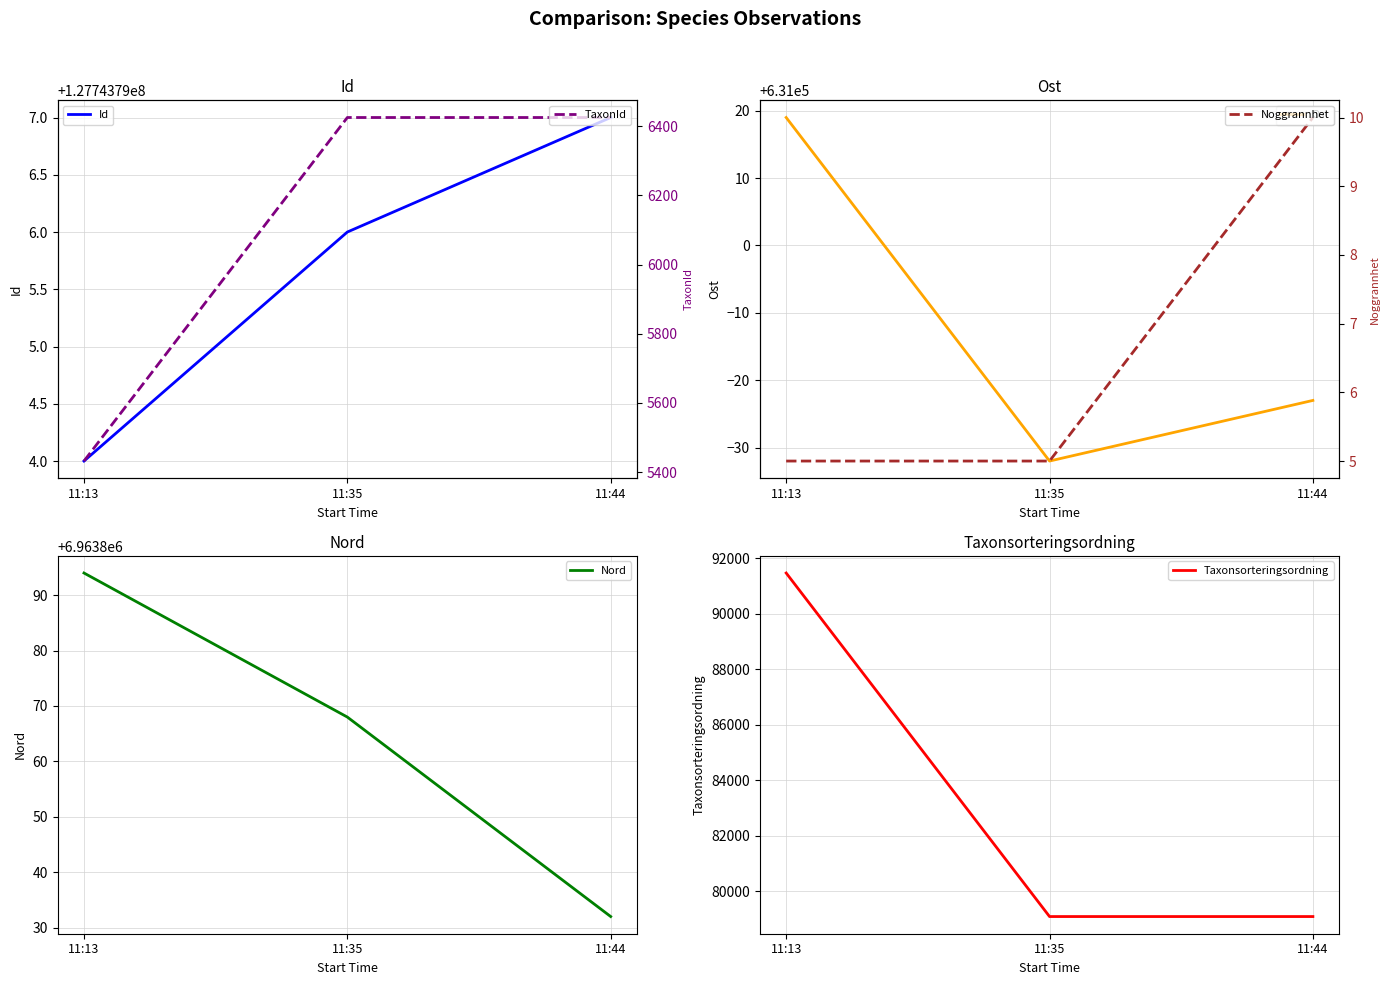

Between 11:35 and 11:13, which is larger?

11:35